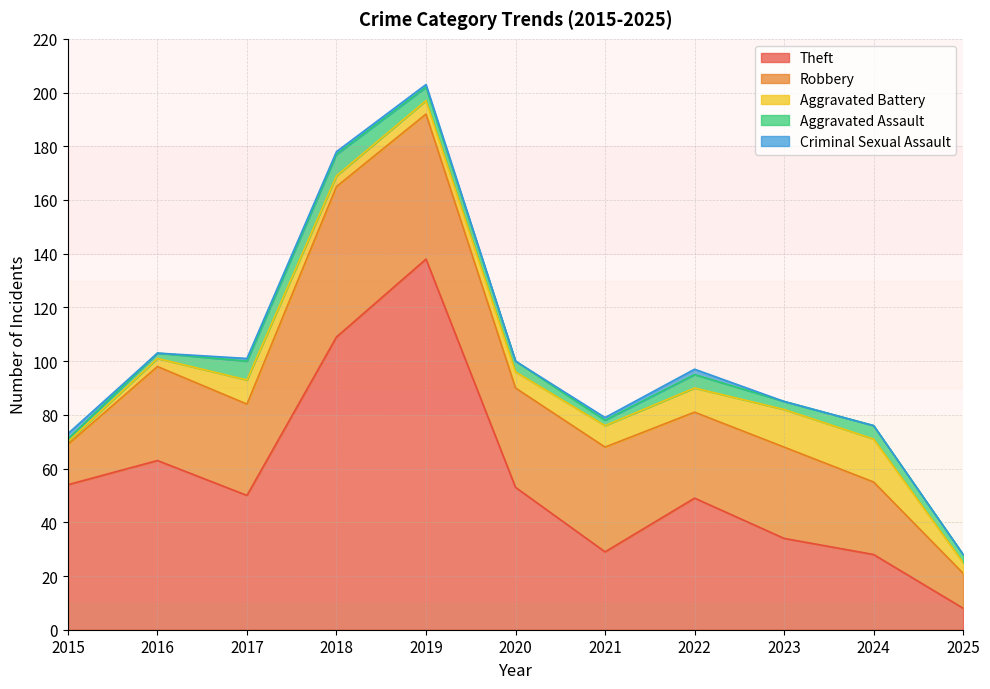

How many interior local peaks does the Robbery series have?

4